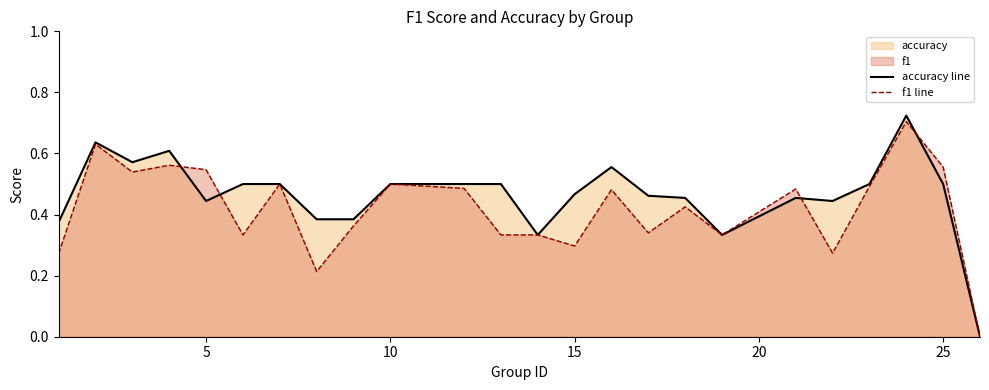

At how many categories does at least one series exceed 0?

23